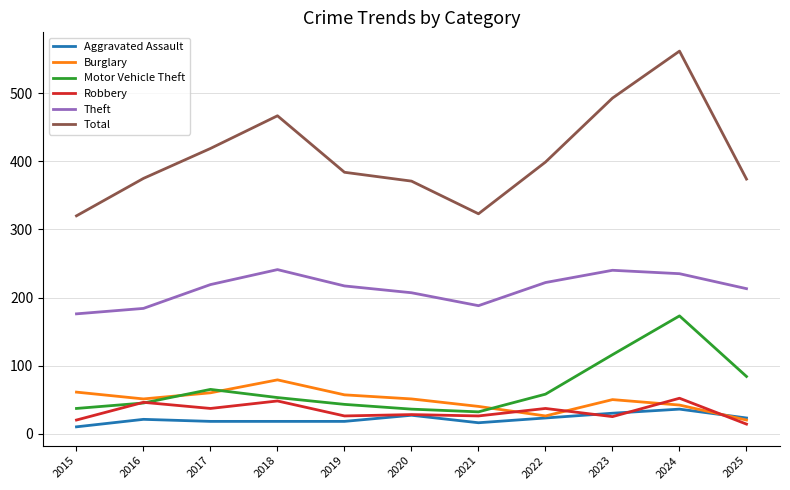

What is the greatest value displayed?

562